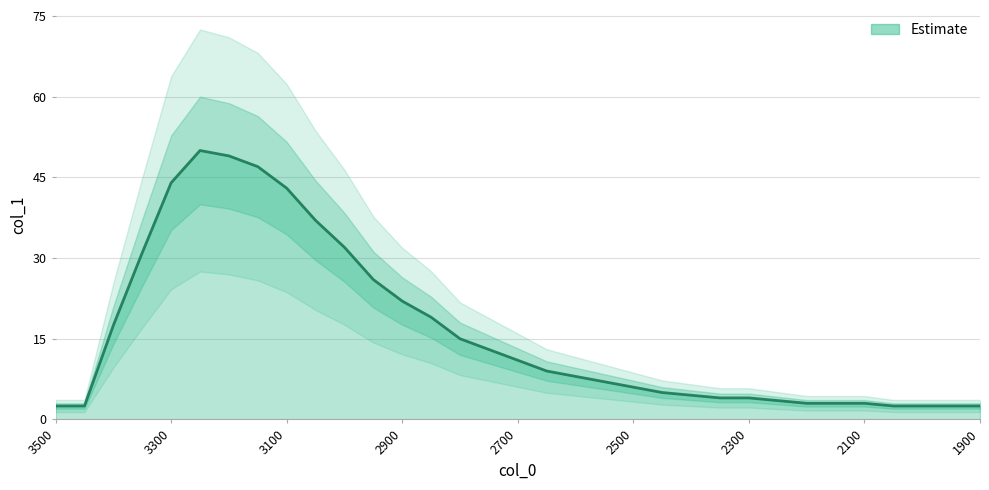

List the labels in order of value, largest first.

3250, 3200, 3150, 3300, 3100, 3050, 3000, 3350, 2950, 2900, 2850, 3400, 2800, 2750, 2700, 2650, 2600, 2550, 2500, 2450, 2400, 2350, 2300, 2250, 2200, 2150, 2100, 3500, 3450, 2050, 2000, 1950, 1900